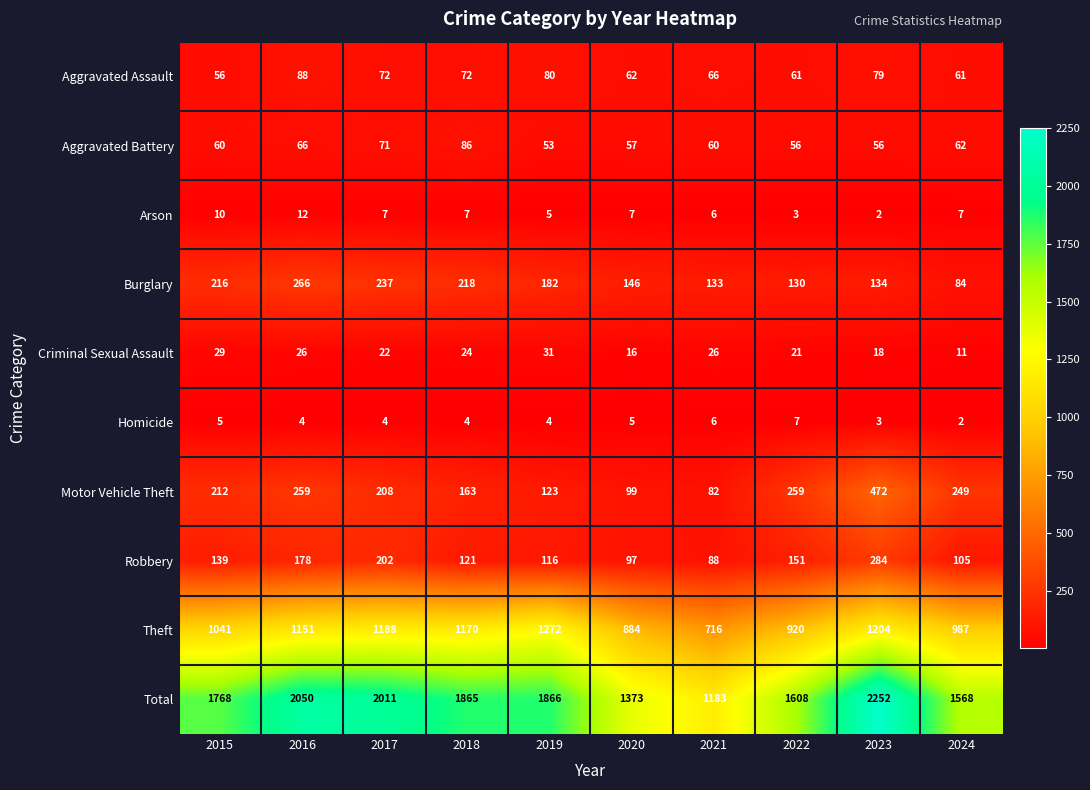

What is the minimum value shown in the chart?

2